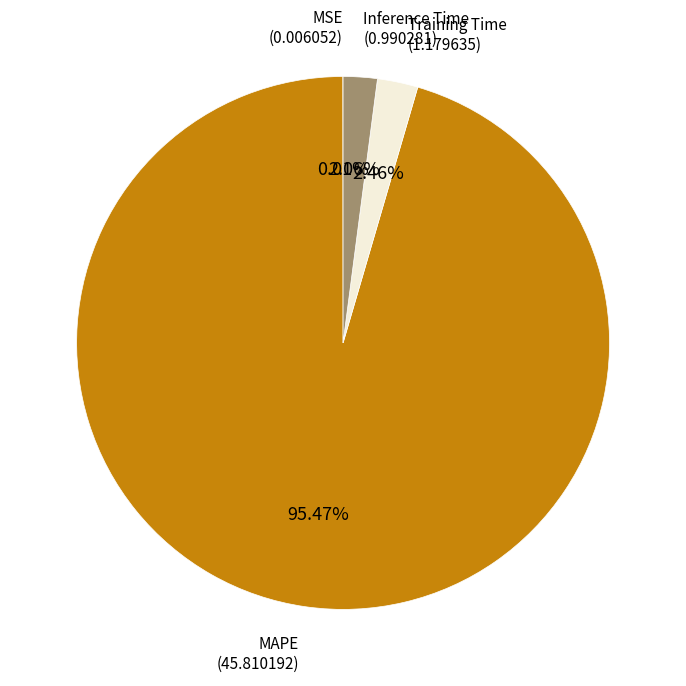

To the nearest percent, what portion does MAPE represent?

95%